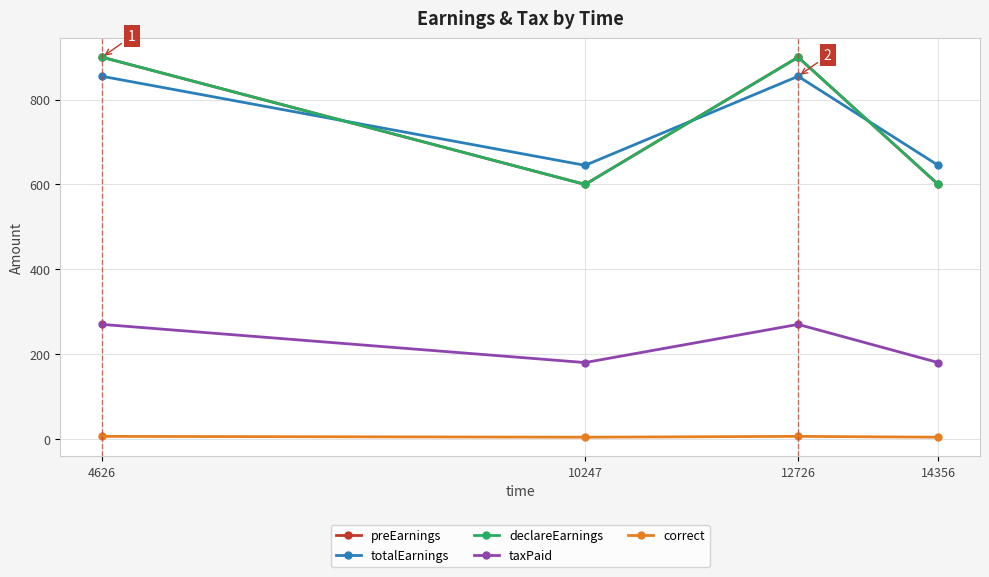

Does the chart display data point markers on the line(s)?

Yes